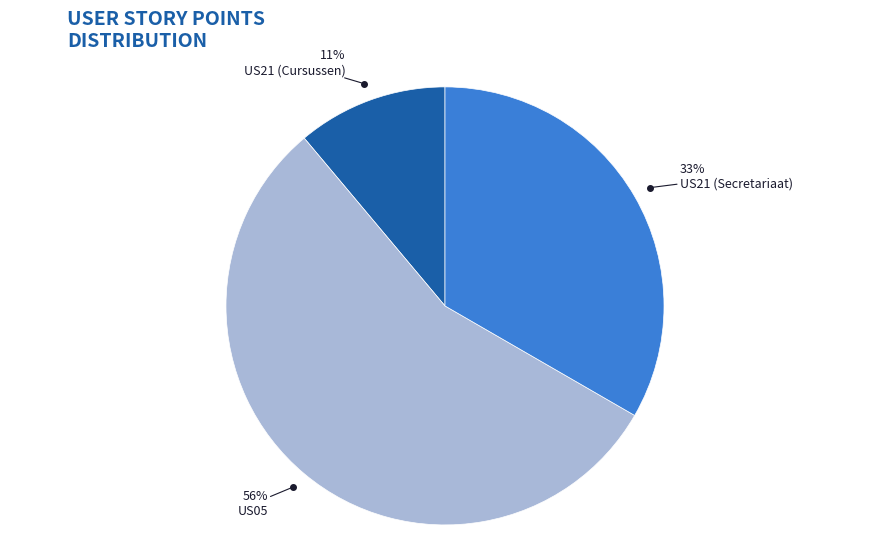

Which slice is the largest?

US05